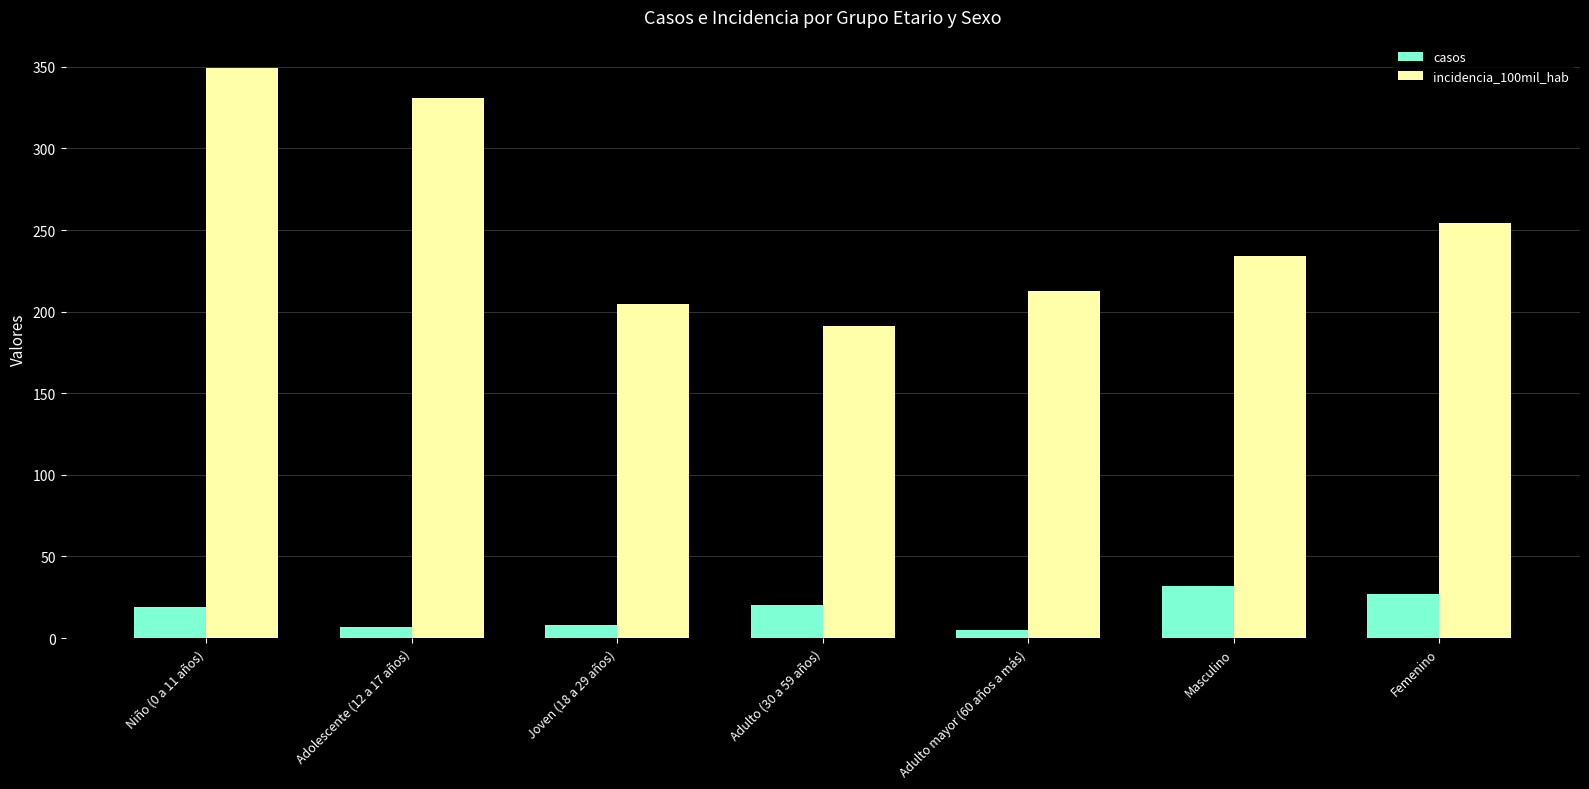

How many bars are there in each group?

2